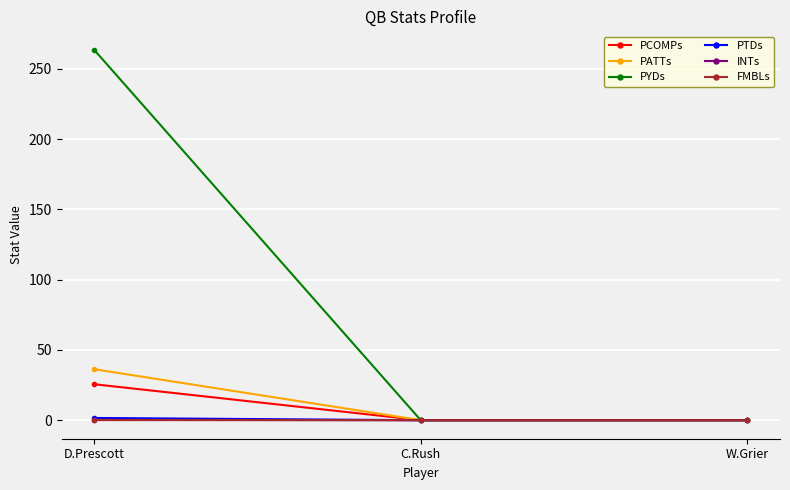

Which series has the widest spread of values?

PYDs